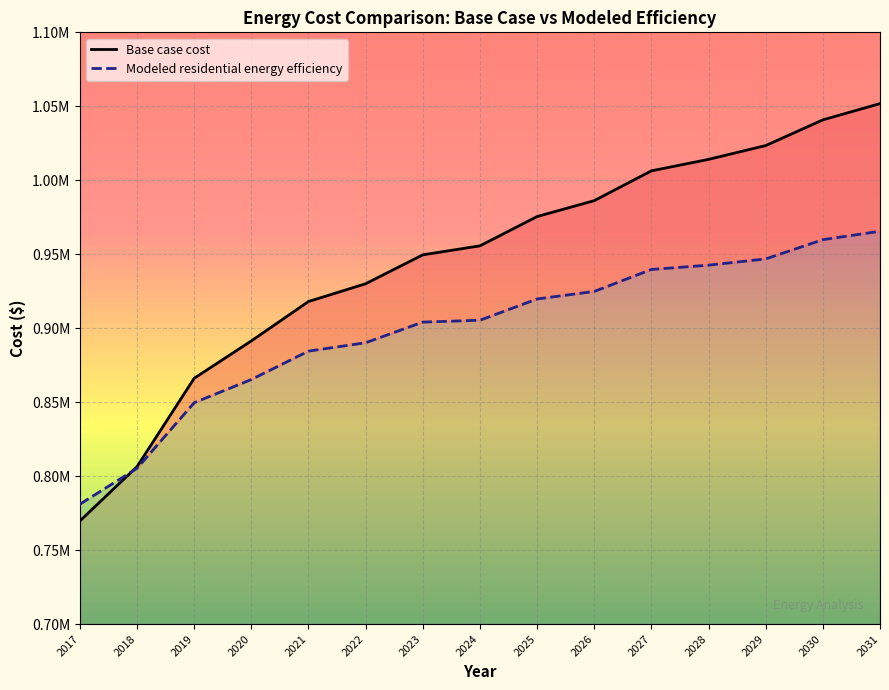

True or false: Modeled residential energy efficiency and Base case cost cross at least once.

True